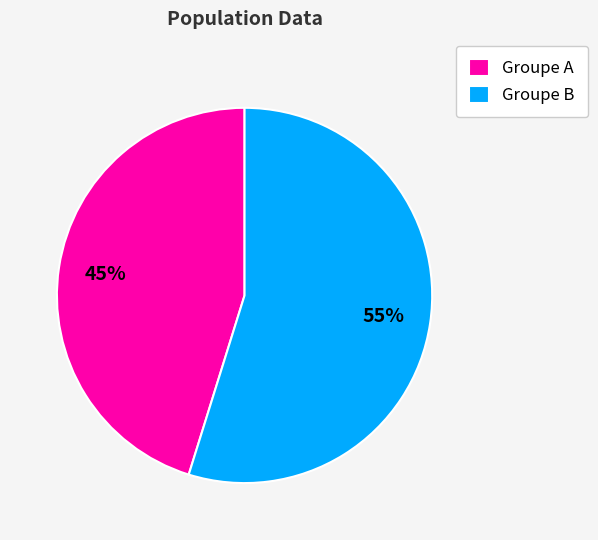

How many slices are in this pie chart?

2